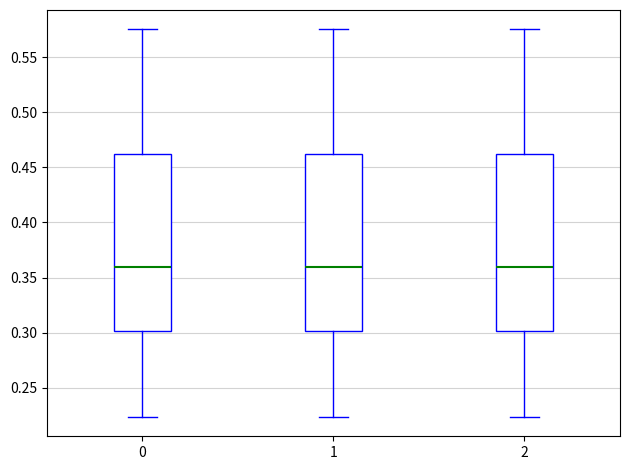

Reading left to right, transcribe this box plot: for each box, give where its median line is, the range the box spans, and where its two whiskers end, as read against the y-axis. The values are not printed on the chart, so give them approximately, as read against the axis.

0: median 0.360, box 0.300 to 0.460, whiskers 0.225 to 0.575
1: median 0.360, box 0.300 to 0.460, whiskers 0.225 to 0.575
2: median 0.360, box 0.300 to 0.460, whiskers 0.225 to 0.575